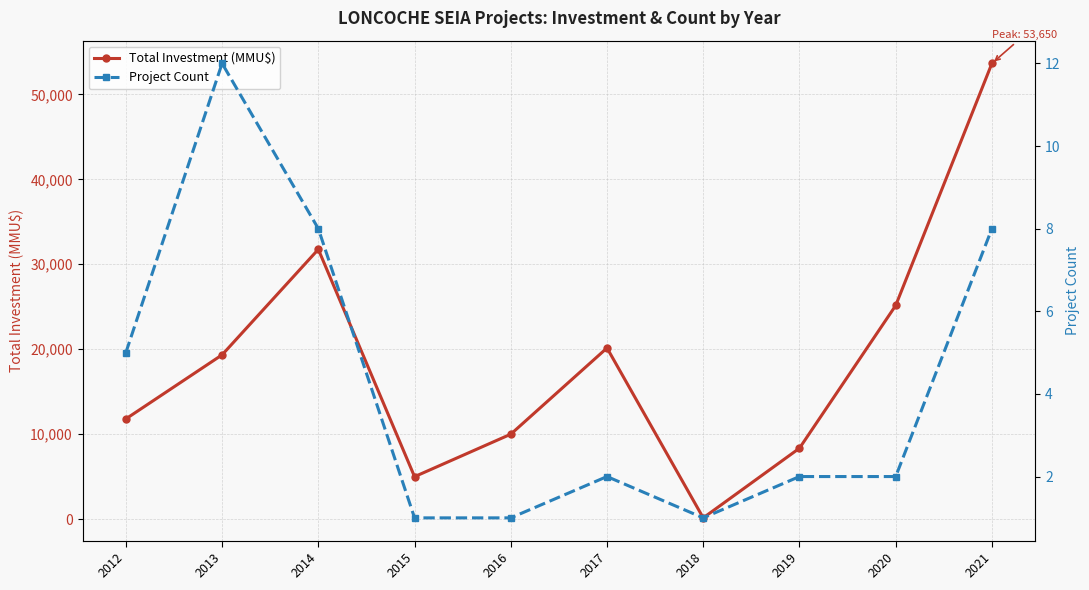

Rank the series by their maximum value, from lowest to highest.

Project Count, Total Investment (MMU$)